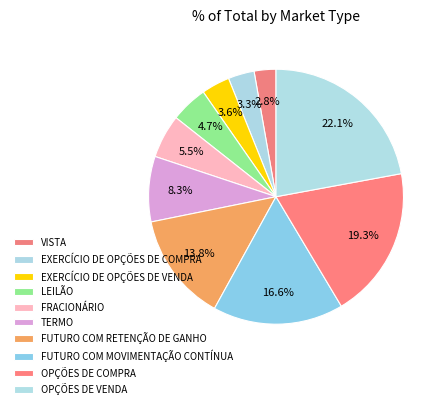

Rank the categories by value from lowest to highest.

VISTA, EXERCÍCIO DE OPÇÕES DE COMPRA, EXERCÍCIO DE OPÇÕES DE VENDA, LEILÃO, FRACIONÁRIO, TERMO, FUTURO COM RETENÇÃO DE GANHO, FUTURO COM MOVIMENTAÇÃO CONTÍNUA, OPÇÕES DE COMPRA, OPÇÕES DE VENDA